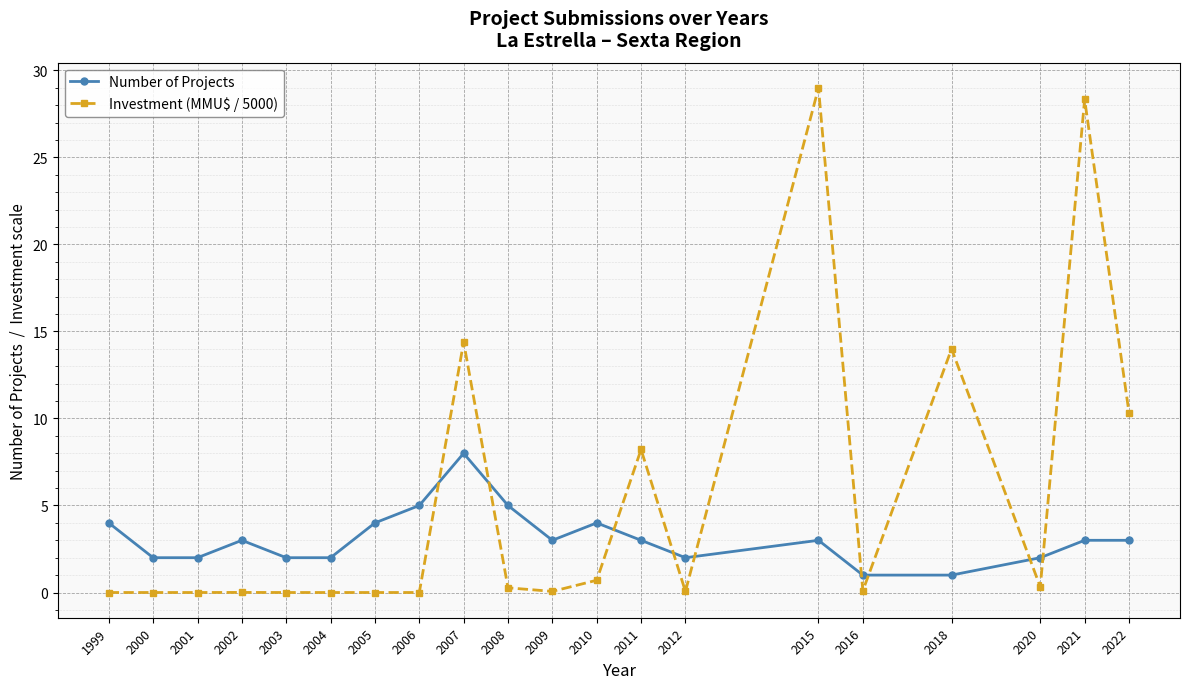

What is the value of the Number of Projects point at the 20th from the left?

3.0